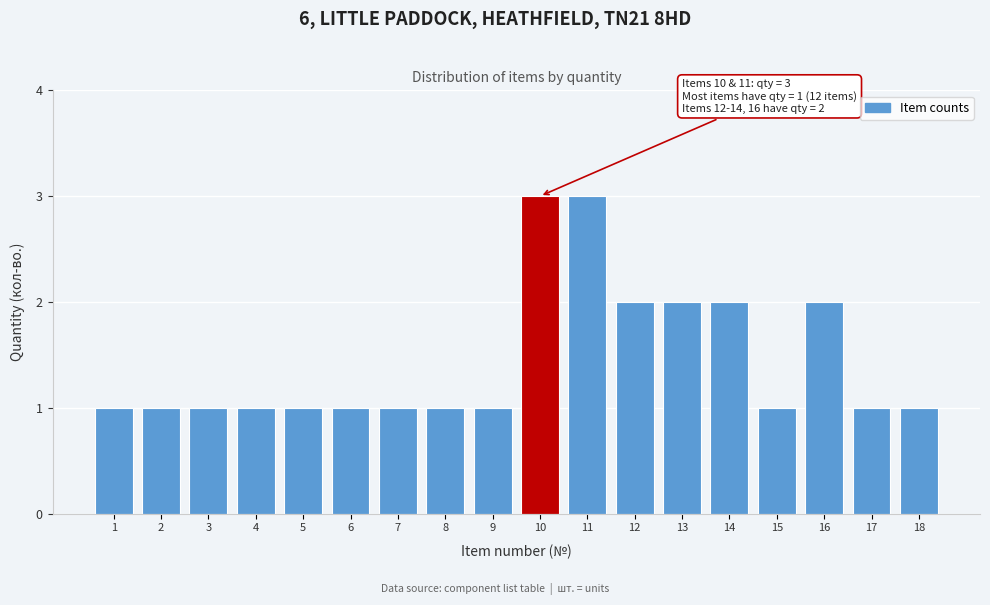

Reading left to right, transcribe all the data shown in this chart.

1=1	2=1	3=1	4=1	5=1	6=1	7=1	8=1	9=1	10=3	11=3	12=2	13=2	14=2	15=1	16=2	17=1	18=1